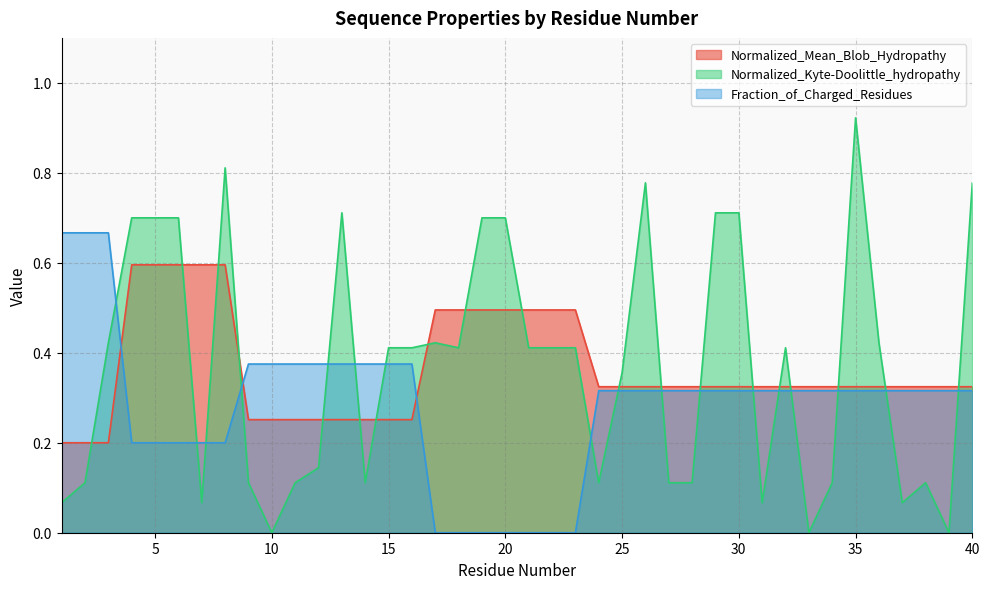

Between which two adjacent categories do Normalized_Mean_Blob_Hydropathy and Normalized_Kyte-Doolittle_hydropathy first intersect?

2 and 3